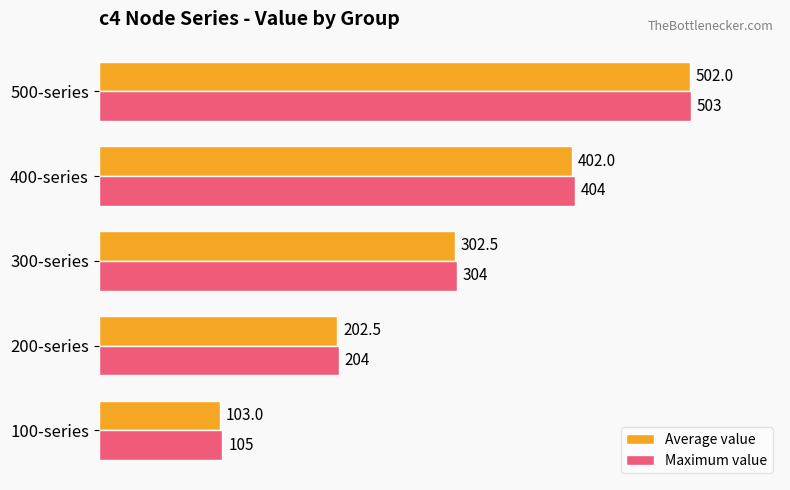

Which series has the largest range (max minus min)?

Average value